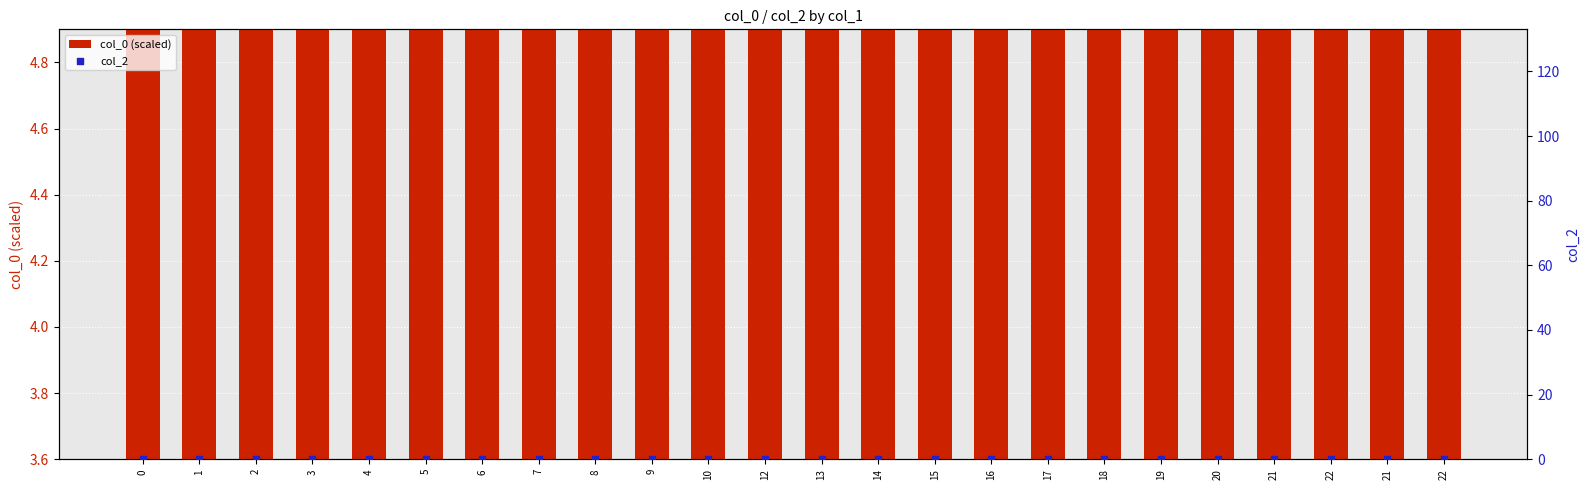

Is the value of col_2 at 17 greater than the value of col_0 (scaled) at 3?

No